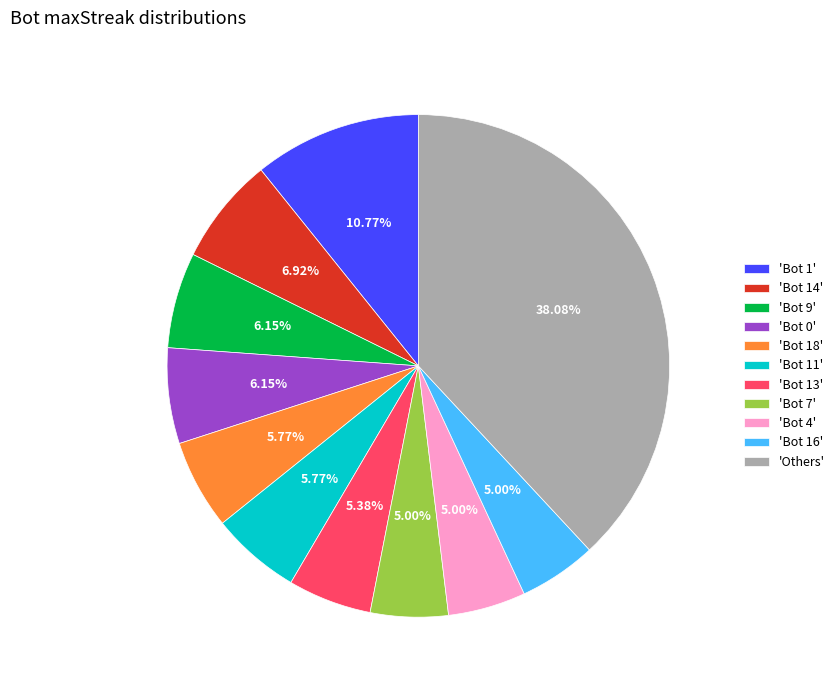

Which category has the biggest portion of the pie?

'Others'